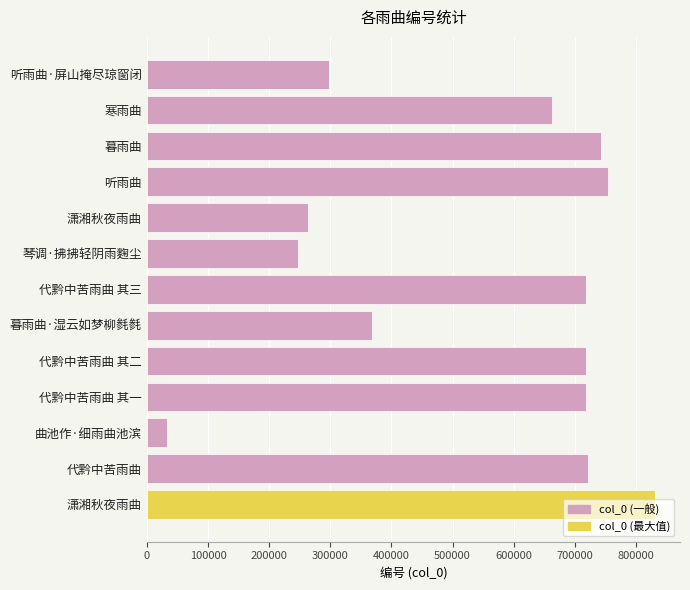

What is the maximum value shown in the chart?

830639